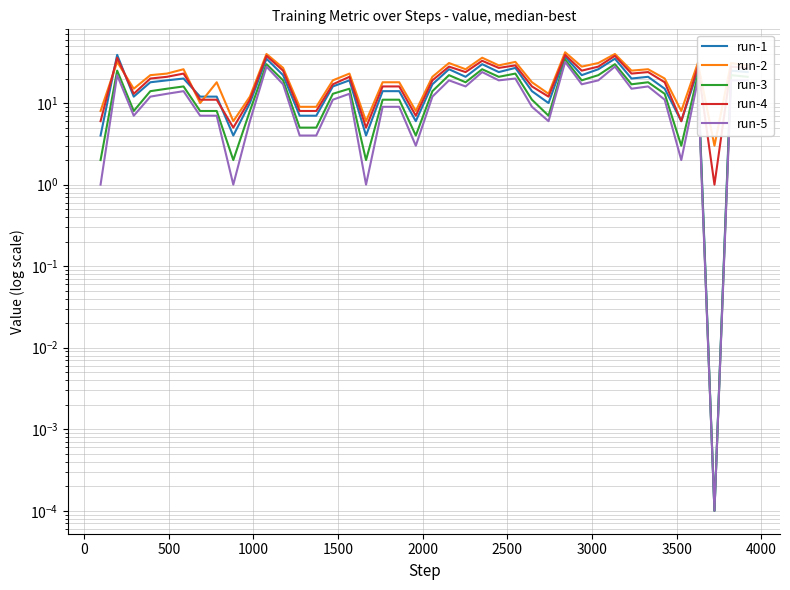

Is this an area chart (filled region under the line)?

No